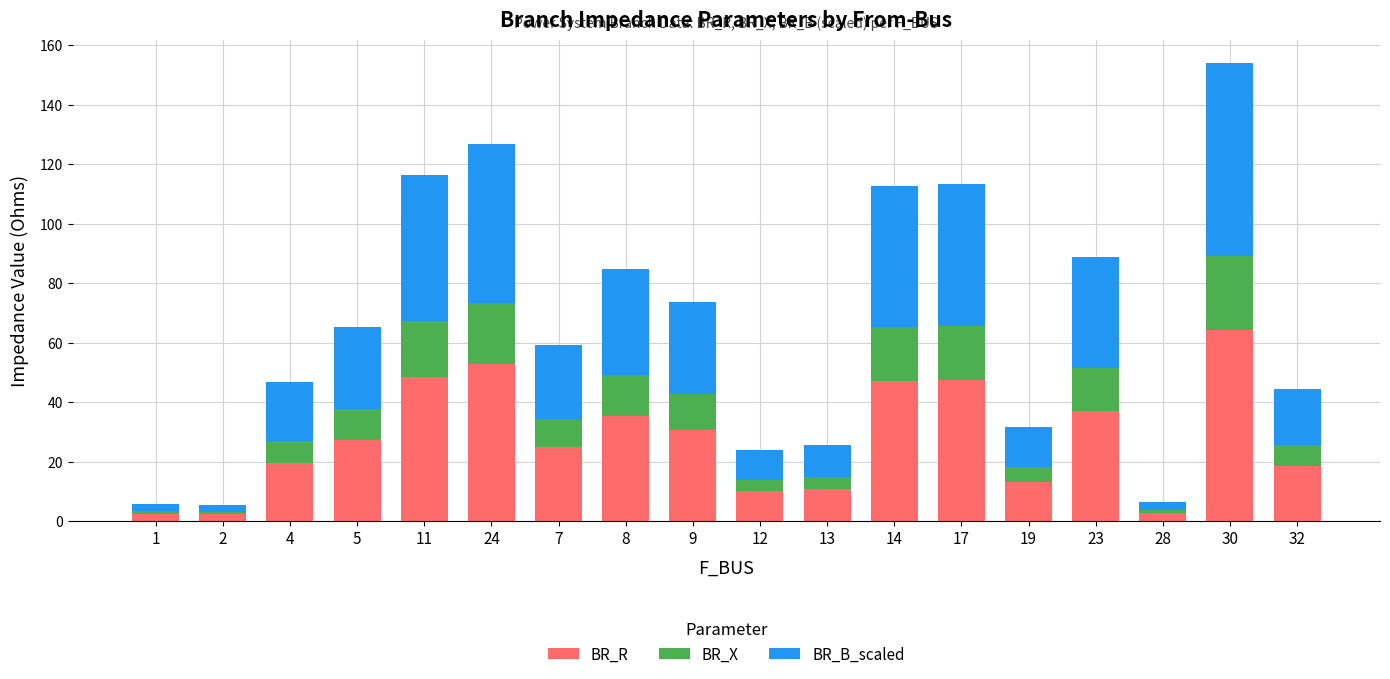

Are the bars horizontal?

No